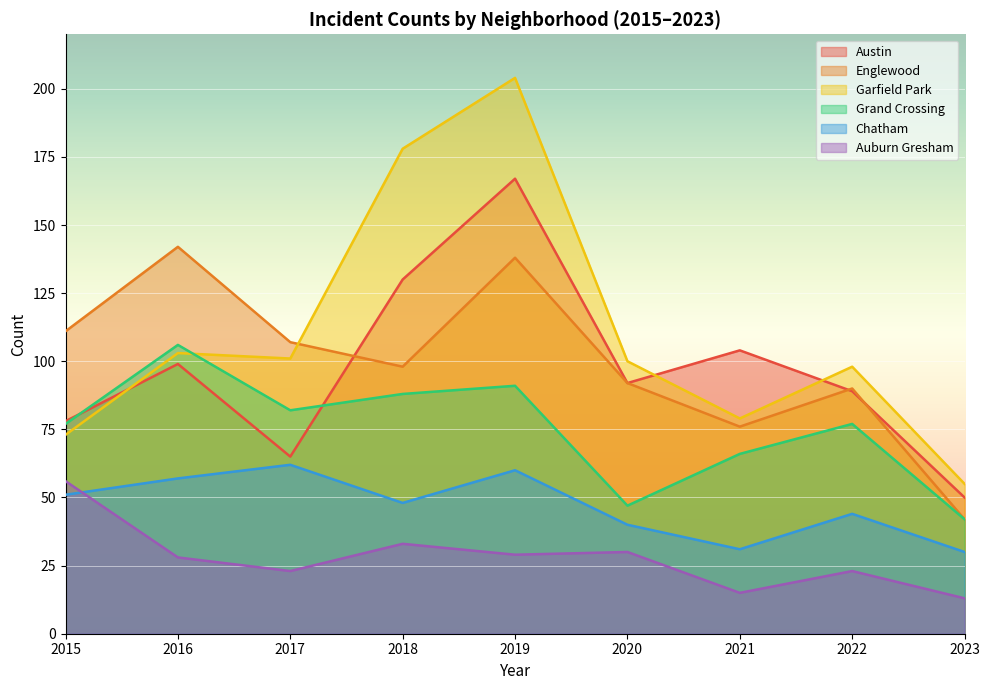

What is the difference between the Garfield Park values at 2020 and 2021?

21